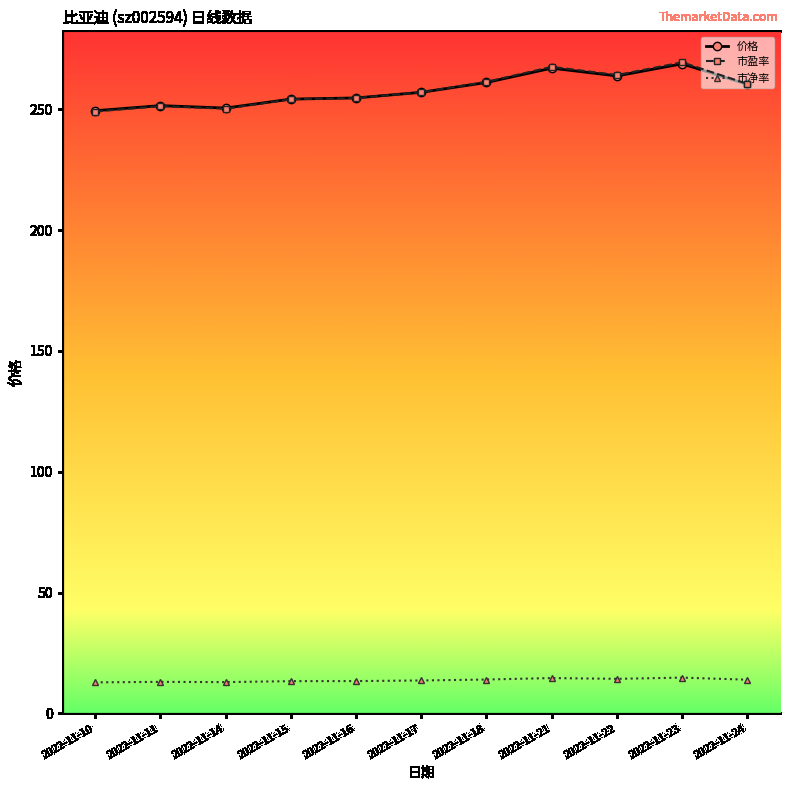

What is the total value across all series at 2022-11-24?

344.1